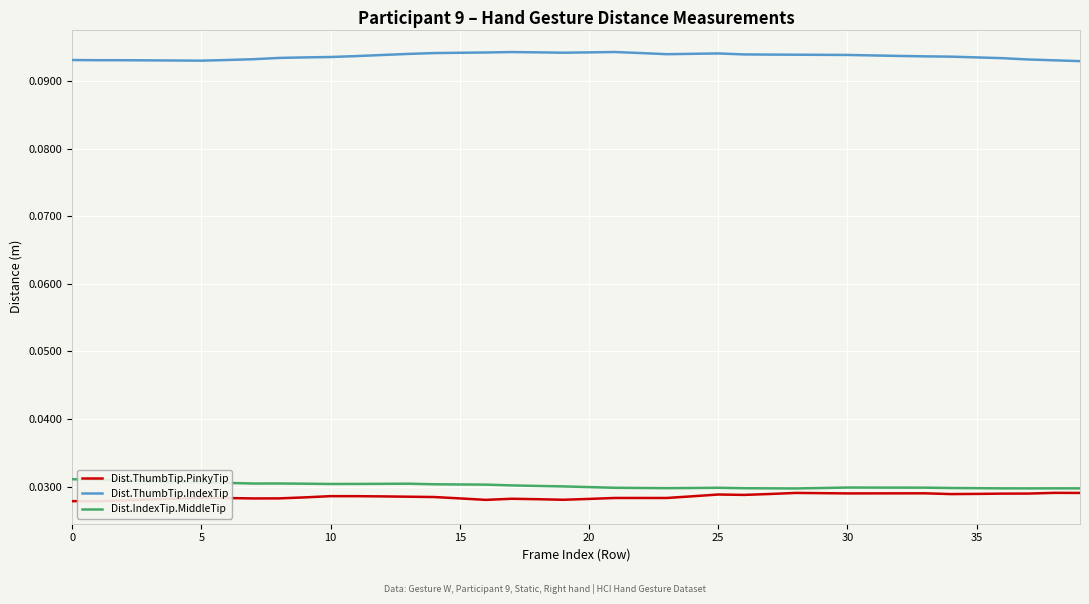

What is the total value across all series at 14?

0.2